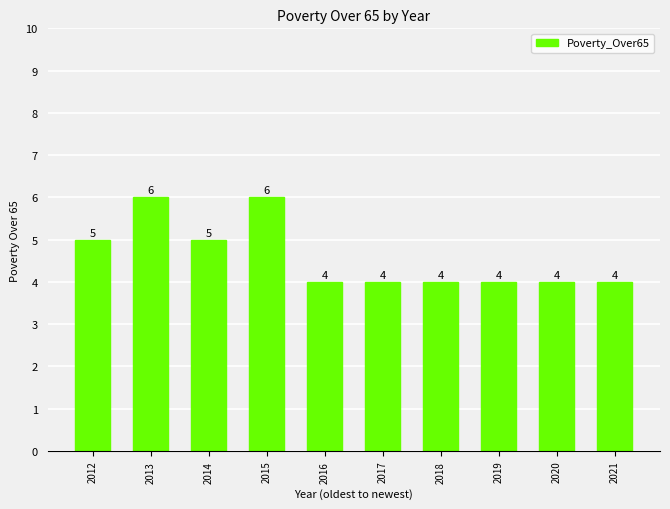

What is the sum of all values?

46